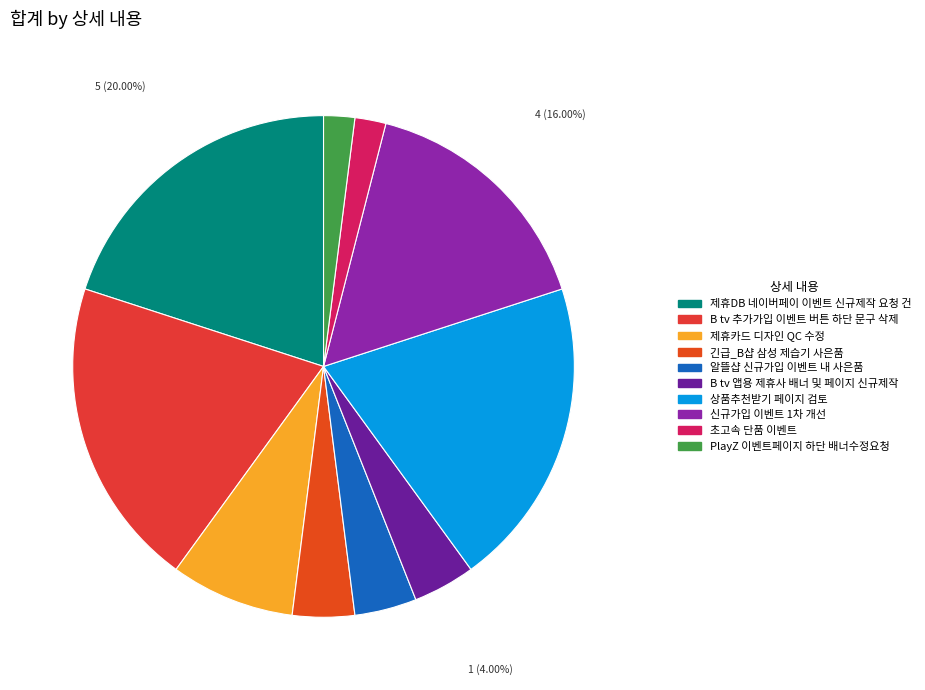

True or false: 신규가입 이벤트 1차 개선 accounts for 16% of the total.

True